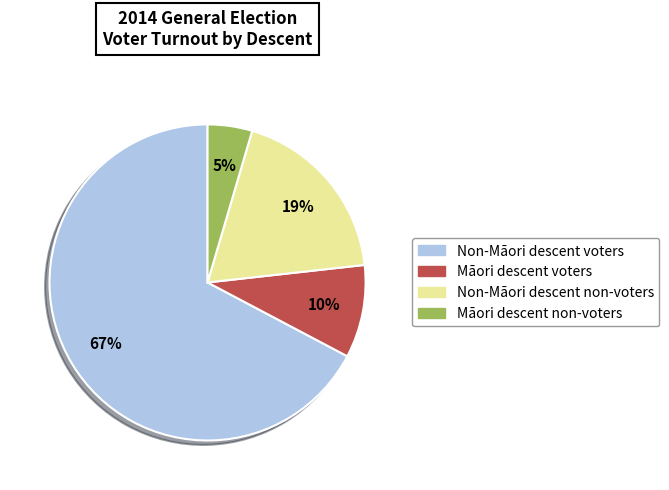

Rank the categories by value from highest to lowest.

Non-Māori descent voters, Non-Māori descent non-voters, Māori descent voters, Māori descent non-voters